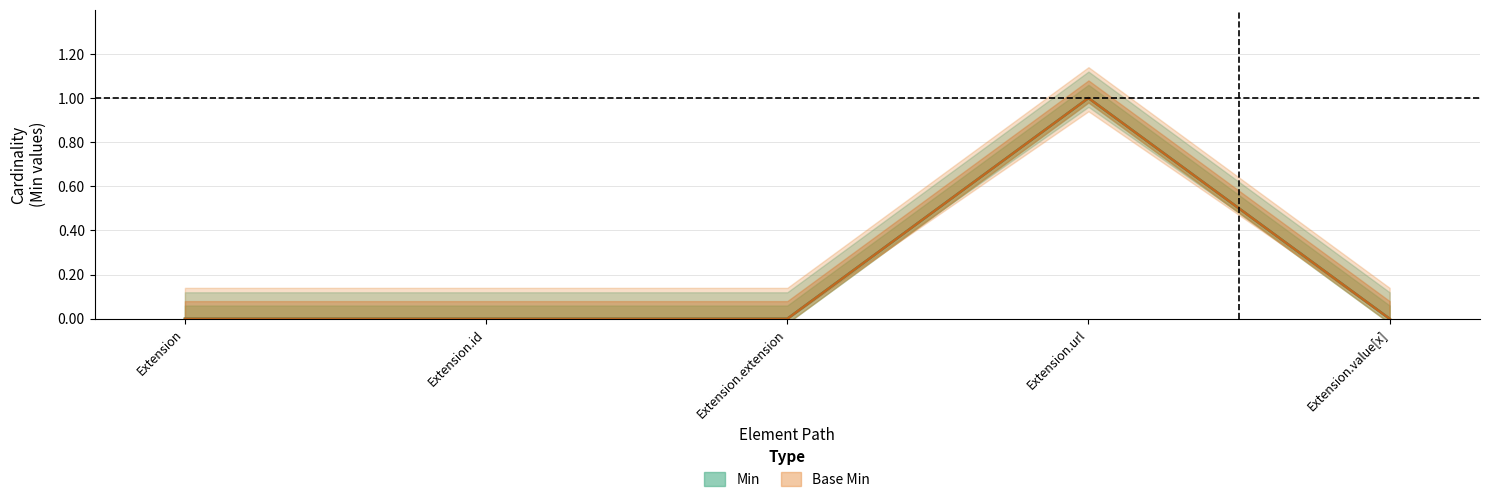

What is the label of the 2nd point from the right?

Extension.url